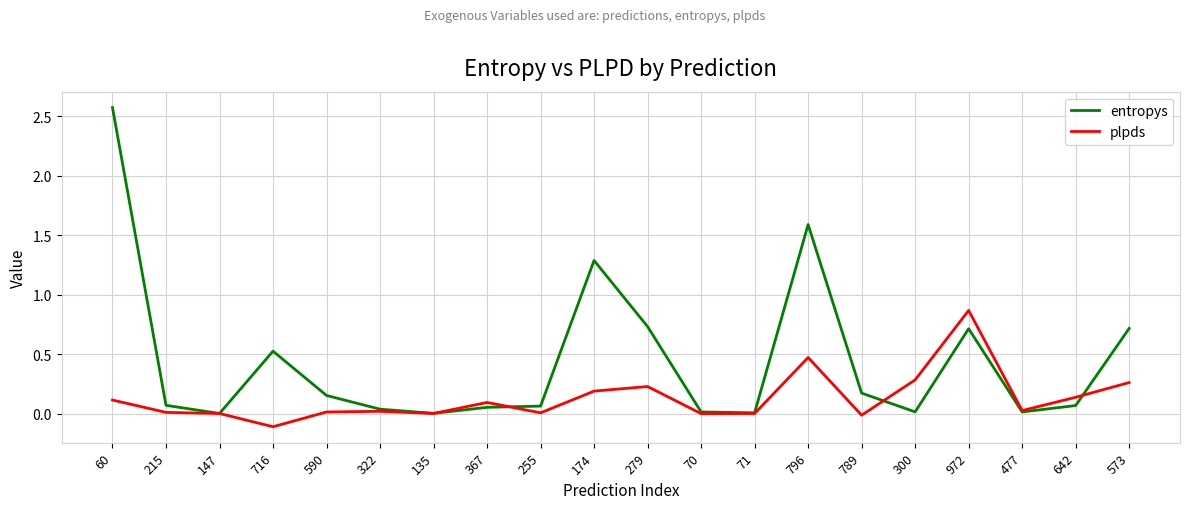

The plpds series shows -0.1 at 716. True or false?

True